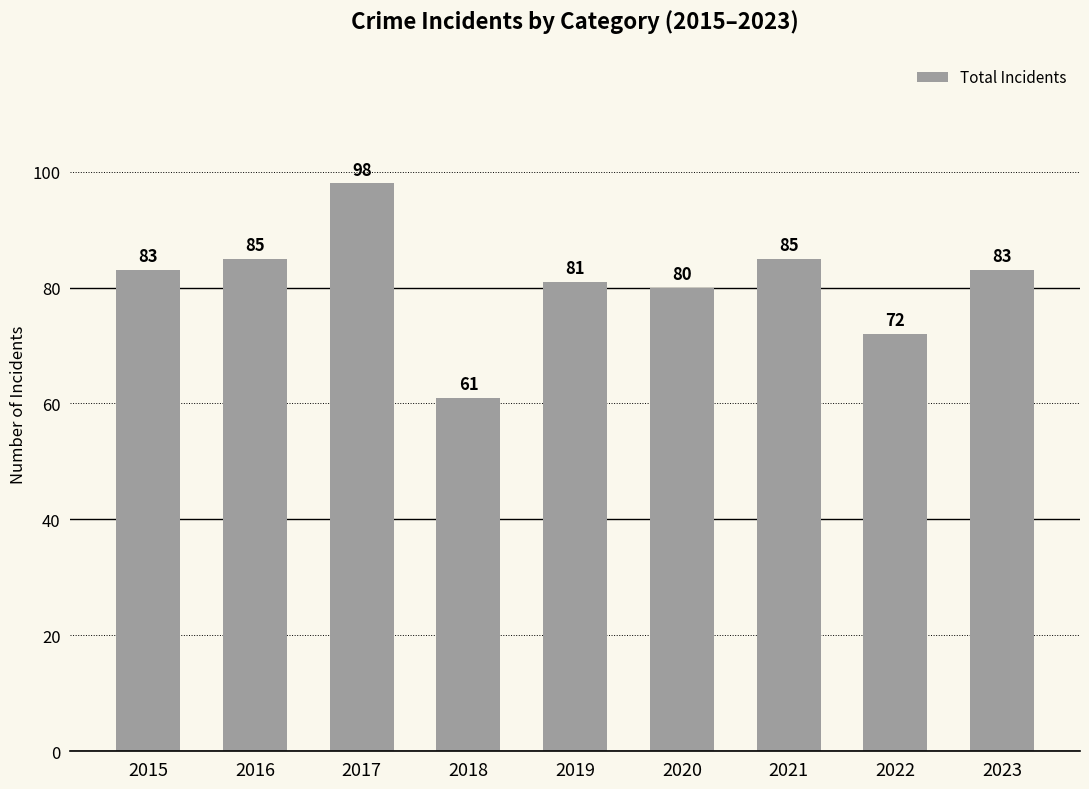

Is it true that the value at 2016 is 114?

False